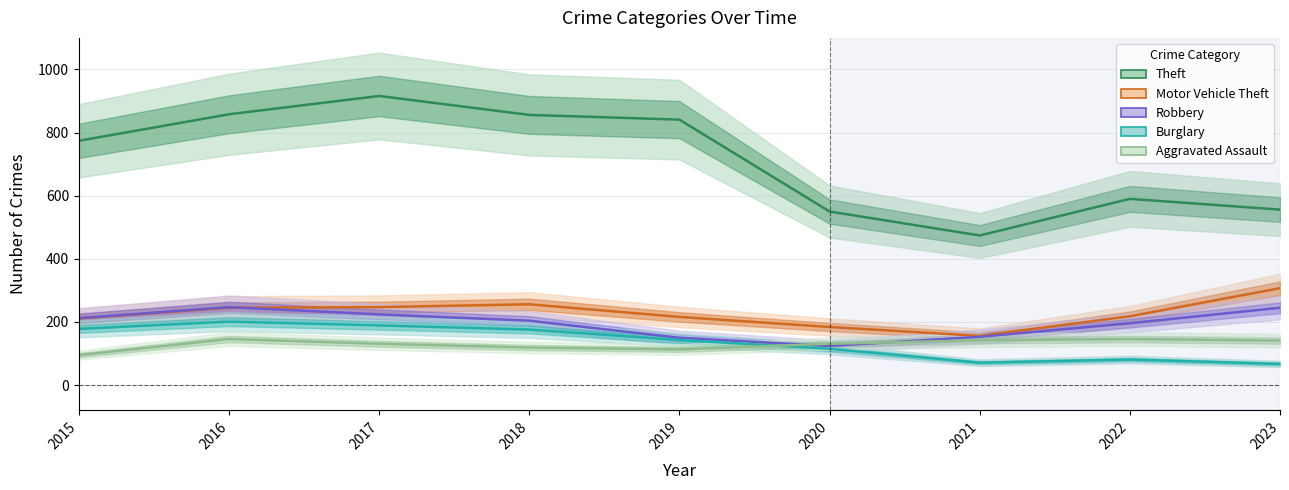

Which series has the widest spread of values?

Theft